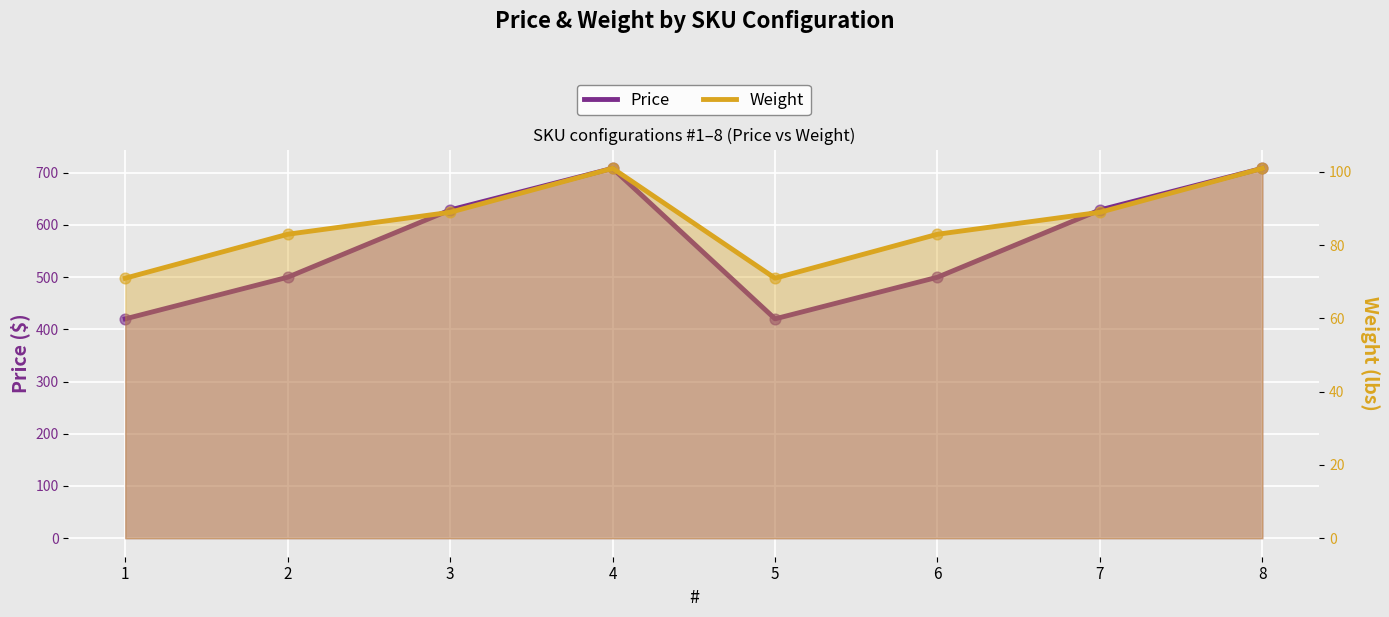

At how many categories does at least one series exceed 490?

6